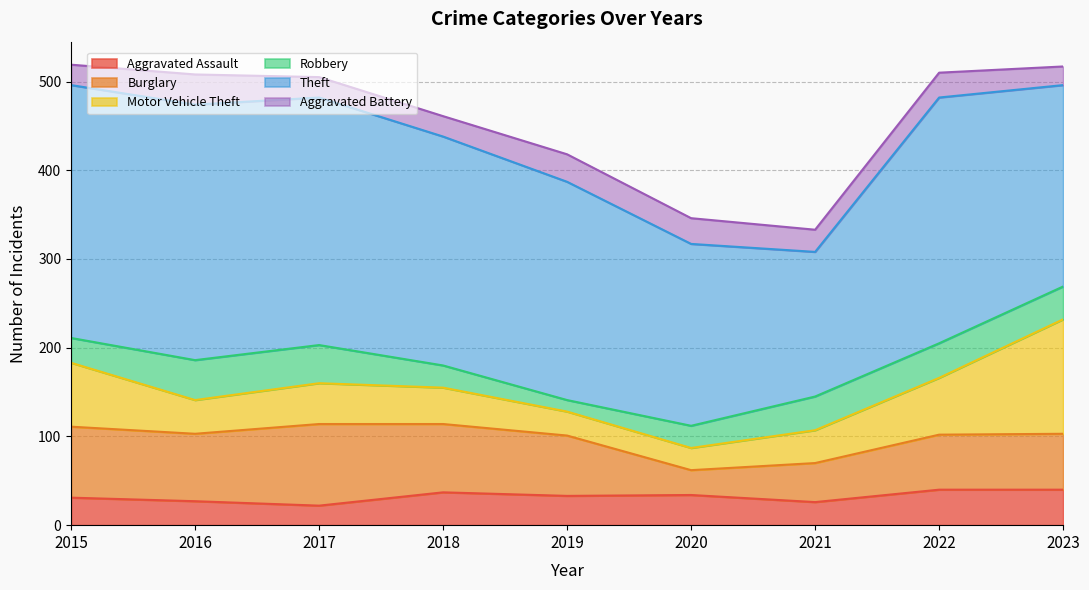

Which series has the largest total across all categories?

Theft